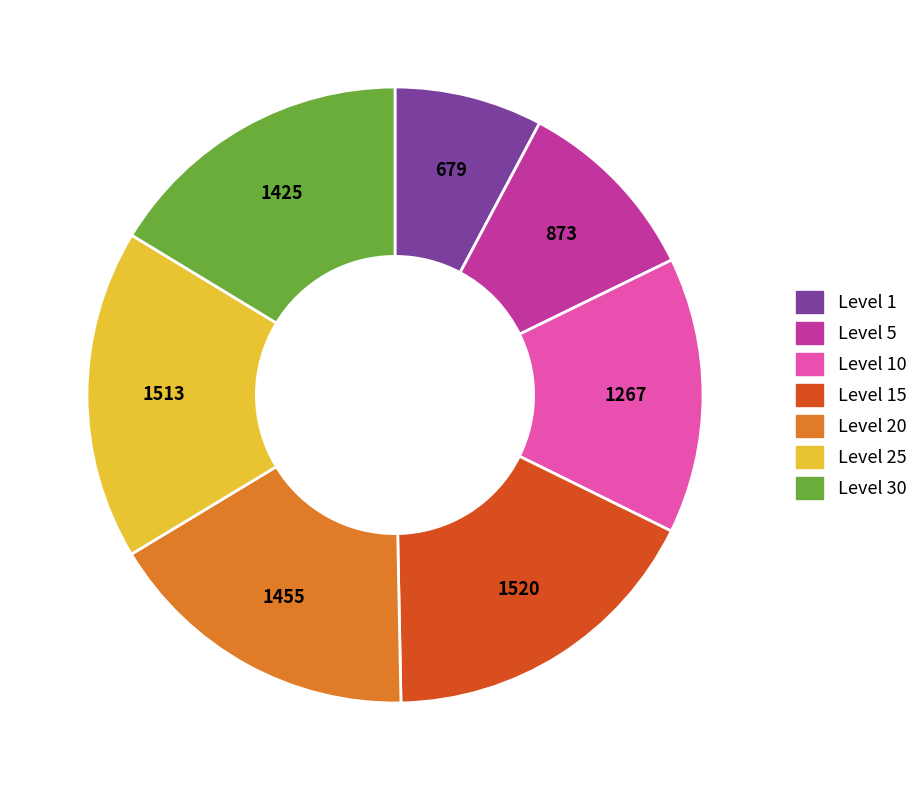

Does any single category account for the majority?

No